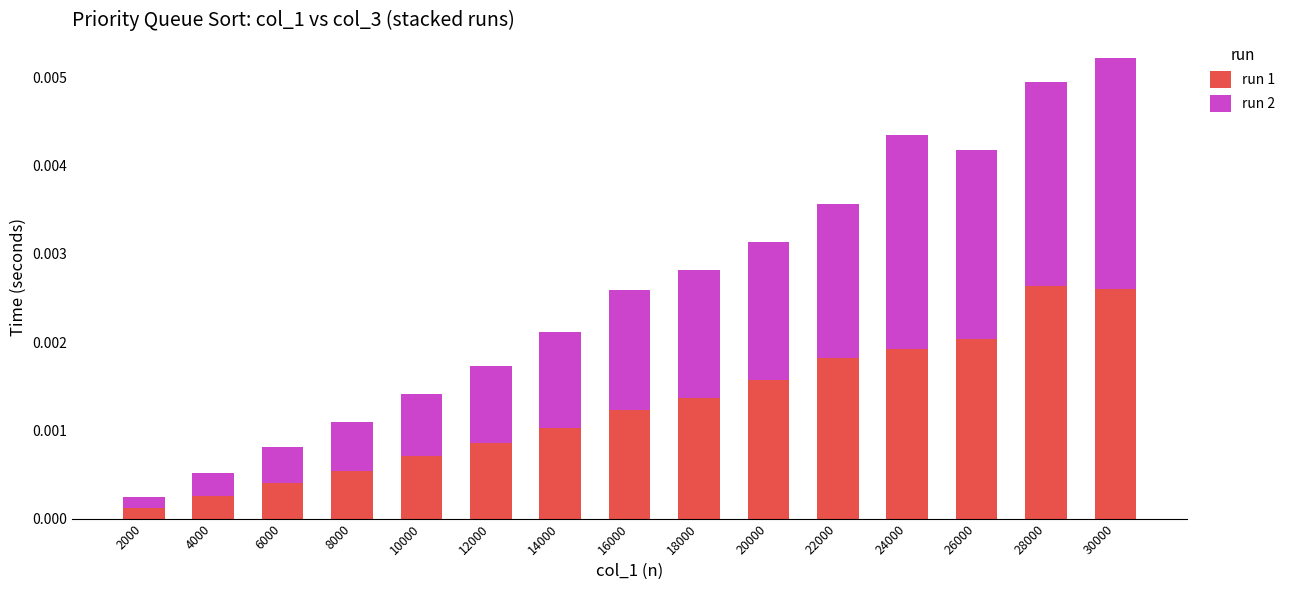

At which label is run 1 closest to 0?

2000